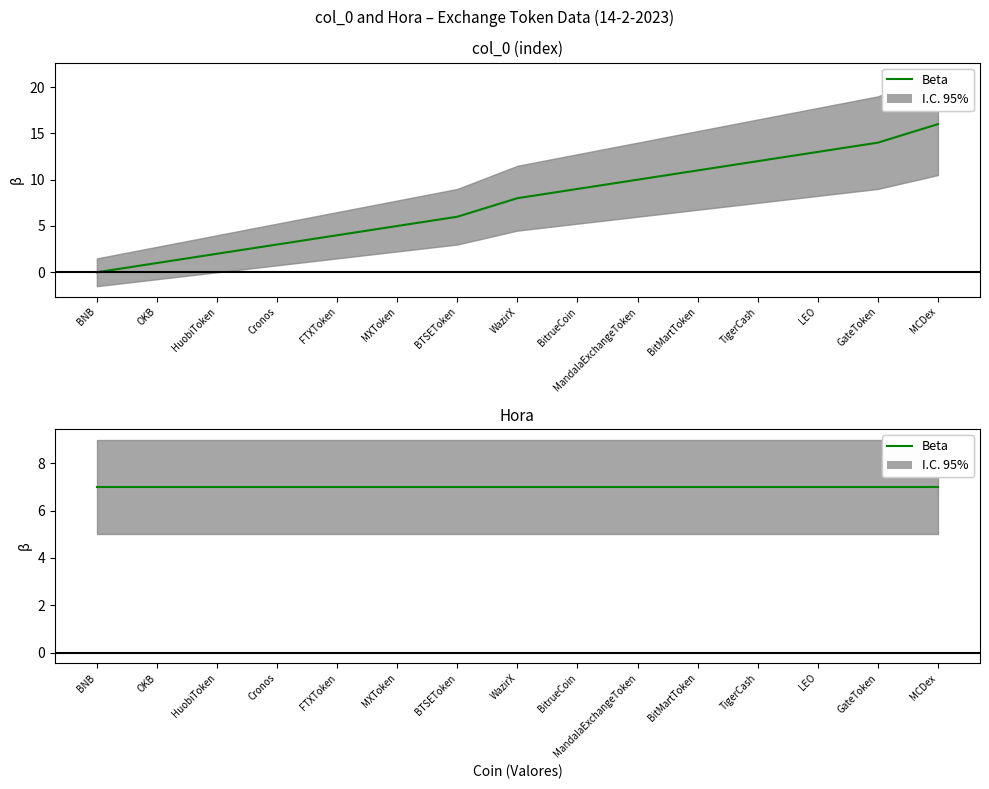

What is the maximum value shown in the chart?

16